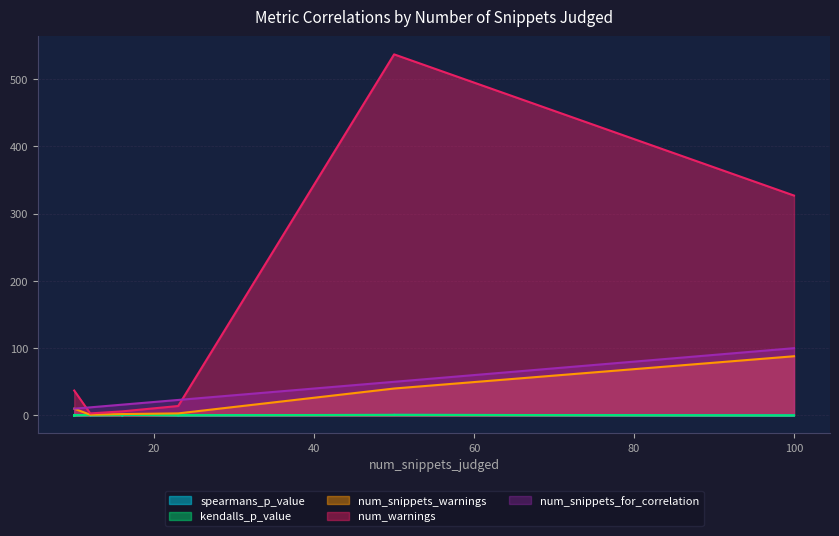

Rank the categories by num_snippets_for_correlation value from highest to lowest.

100, 50, 50, 50, 23, 23, 23, 16, 16, 16, 16, 16, 12, 12, 12, 12, 10, 10, 10, 10, 10, 10, 10, 10, 10